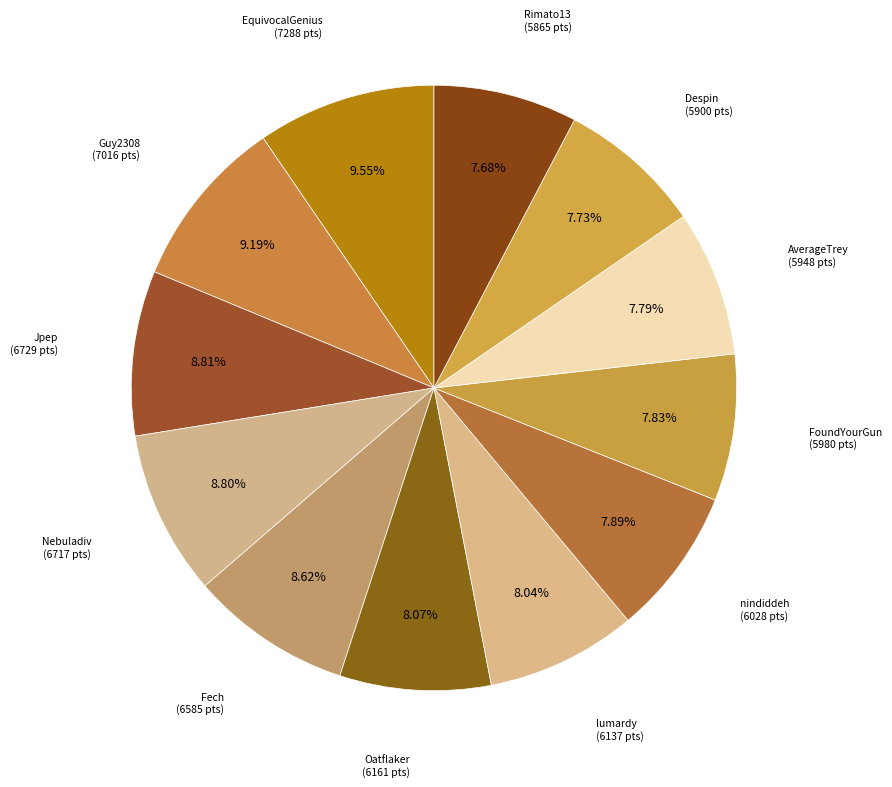

Count the number of slices in the pie.

12